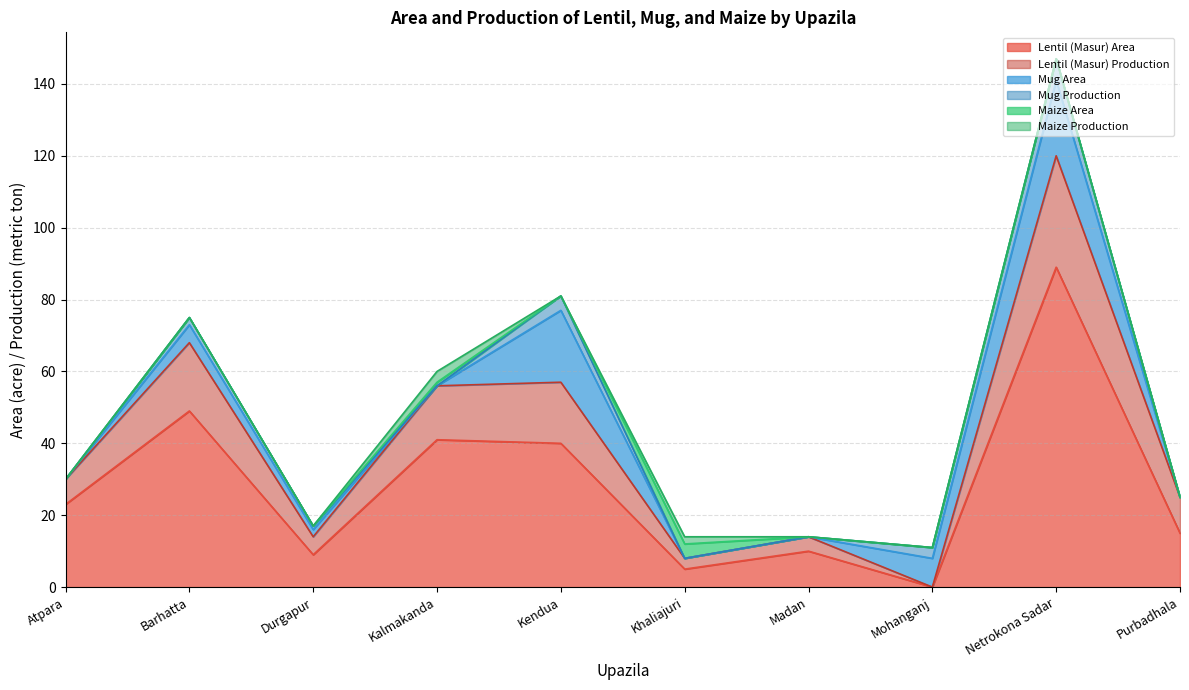

What is the label of the 3rd point from the right?

Mohanganj